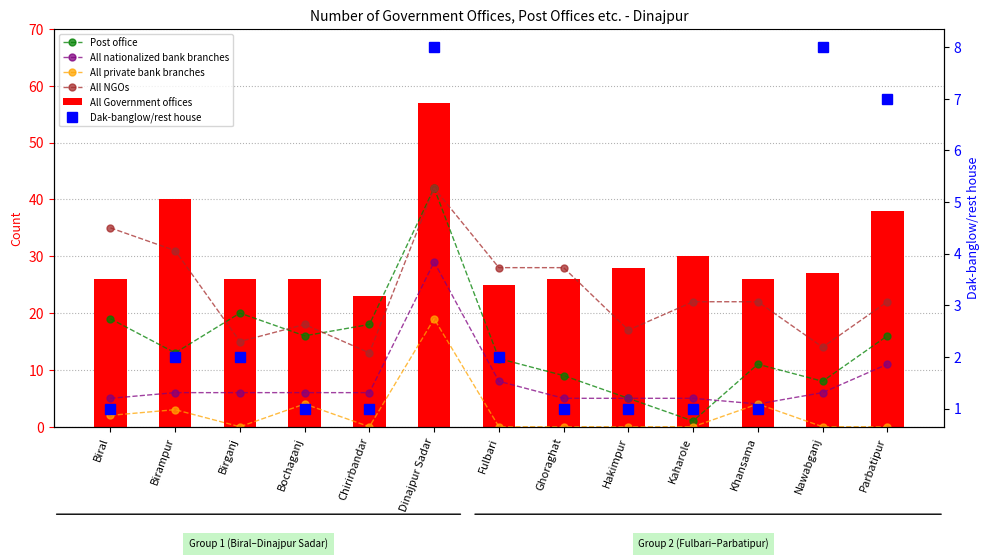

At which label is Dak-banglow/rest house closest to 4?

Birampur